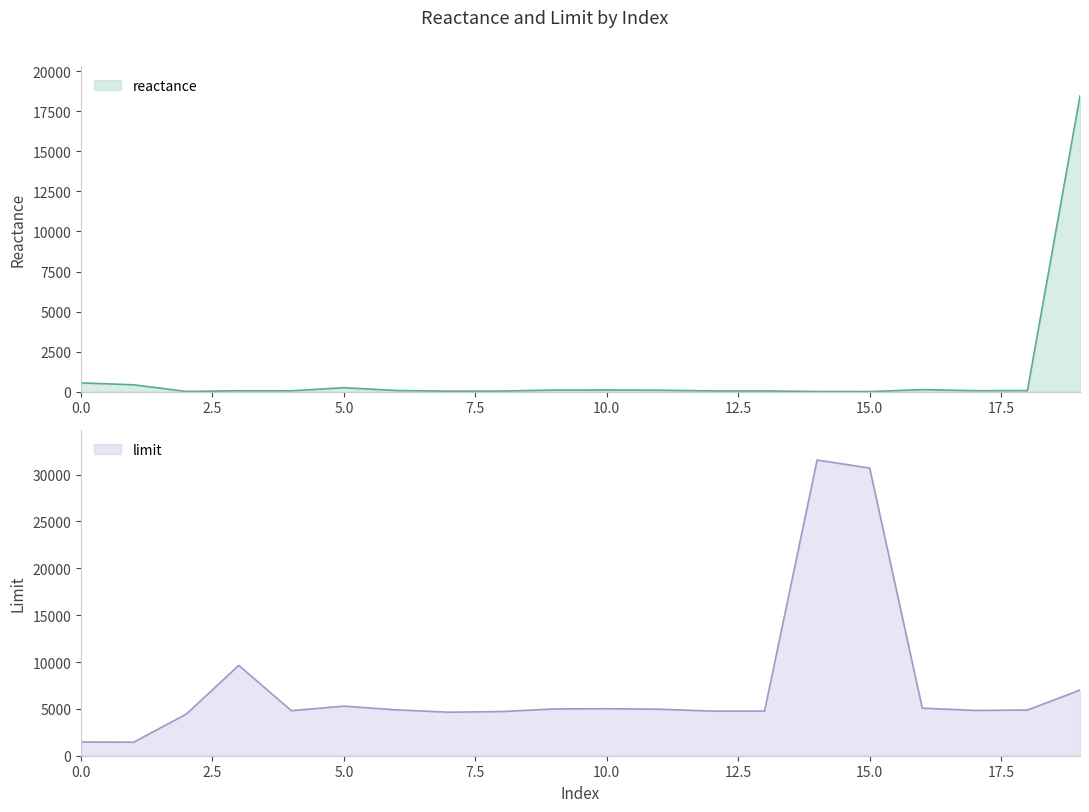

Which has a higher value, 3 or 12?

3